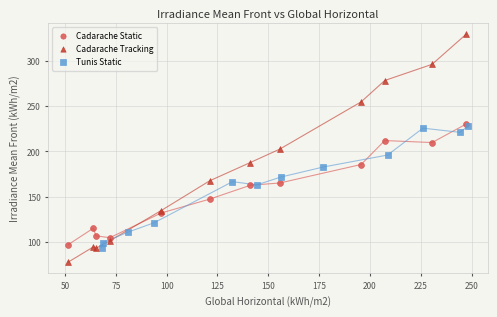

Which series contains the highest Y value?

Cadarache Tracking